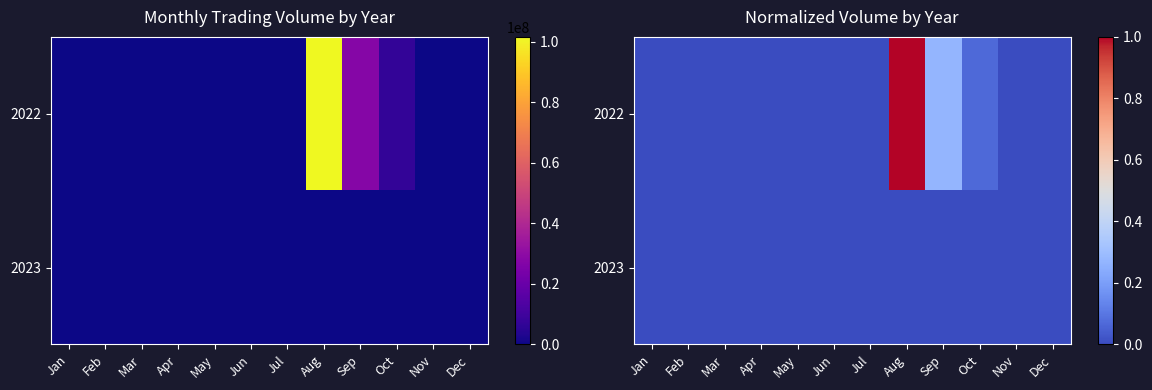

What value does the 2022 series have at Aug?

1.0